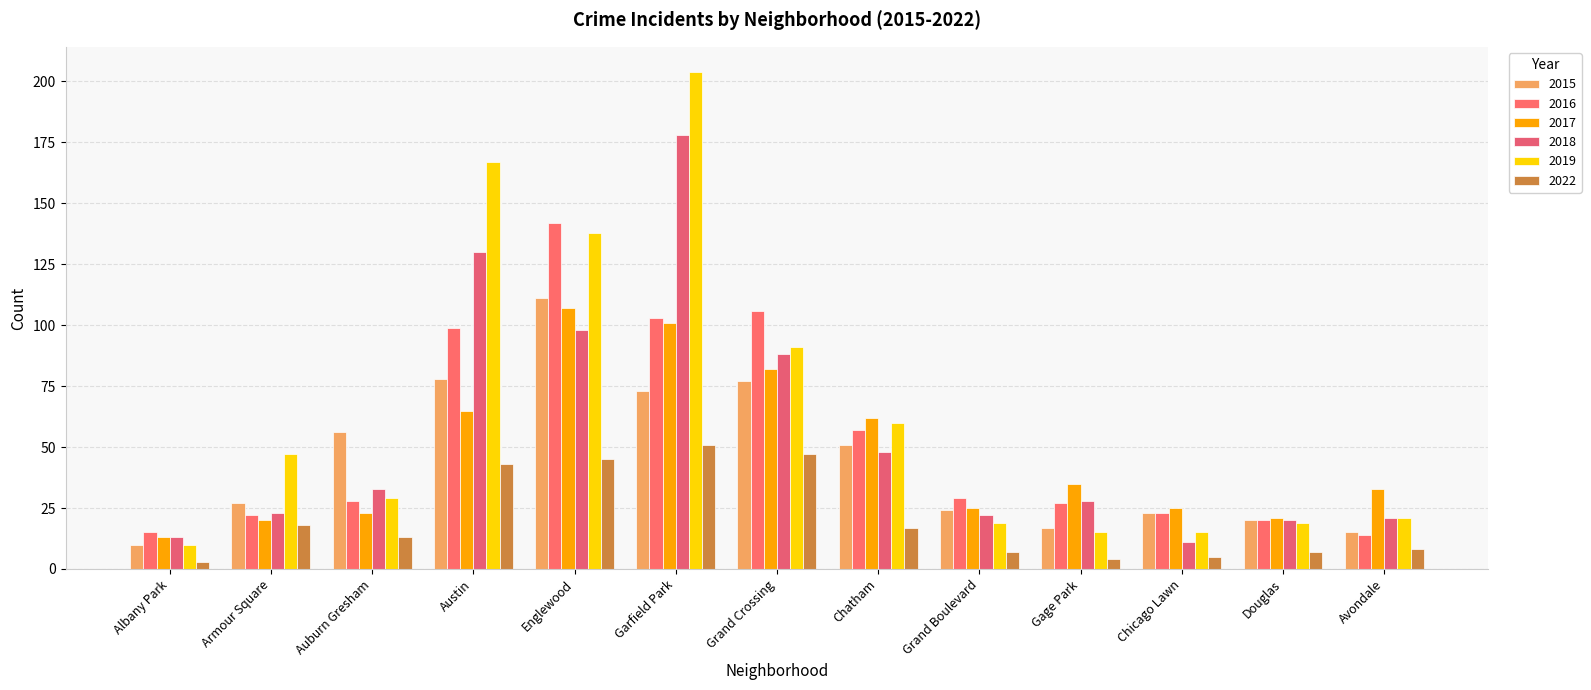

At which label does 2017 reach its minimum?

Albany Park